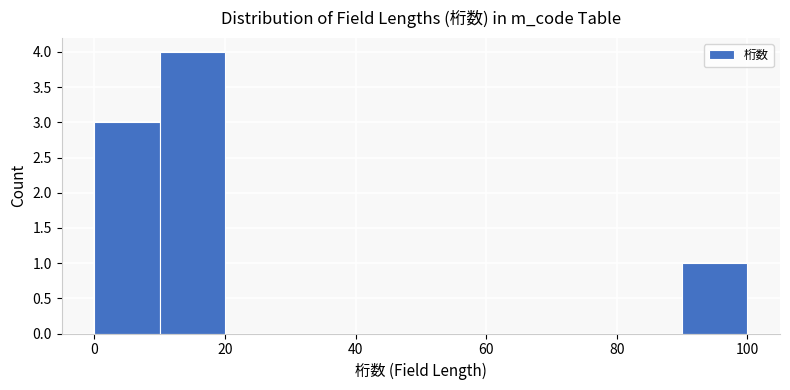

Reading left to right, transcribe this chart: for each bar, give the range it covers on the x-axis and its height. The values are not printed on the chart, so give them approximately, as read against the axis.

0 to 10: 3
10 to 20: 4
20 to 30: 0
30 to 40: 0
40 to 50: 0
50 to 60: 0
60 to 70: 0
70 to 80: 0
80 to 90: 0
90 to 100: 1